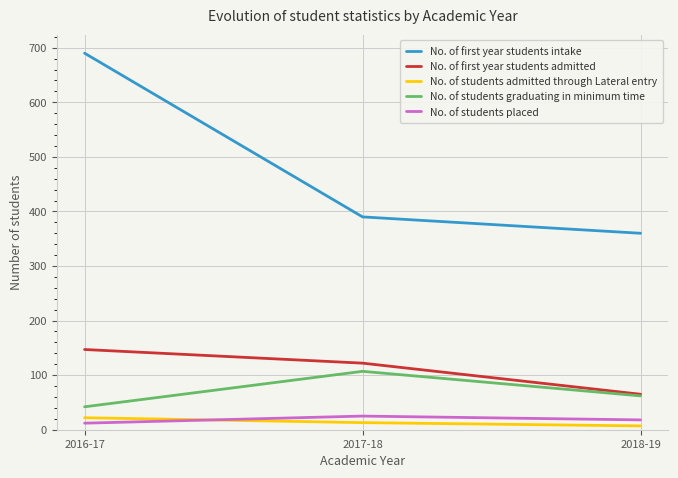

Which category has the highest value across all series?

2016-17